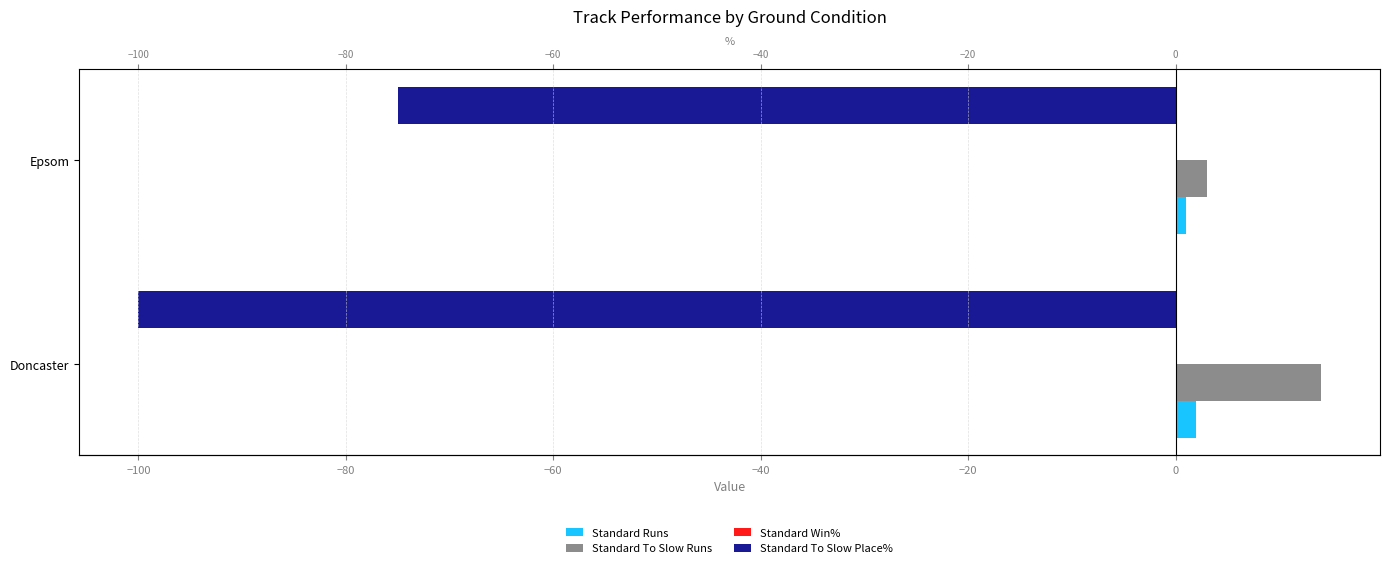

What is the average value of the Standard Runs series?

1.5